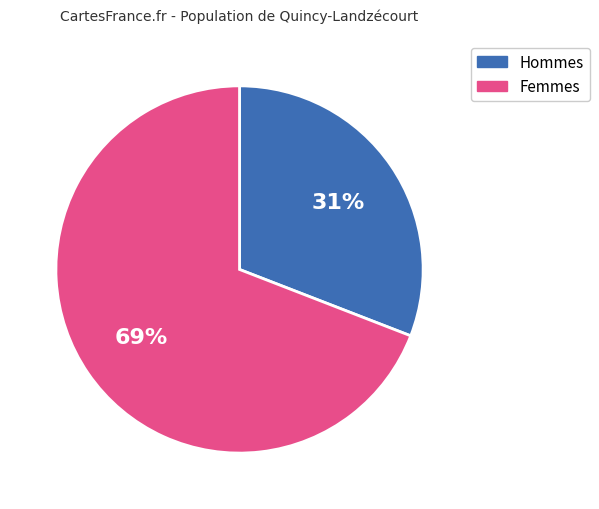

Count the number of slices in the pie.

2